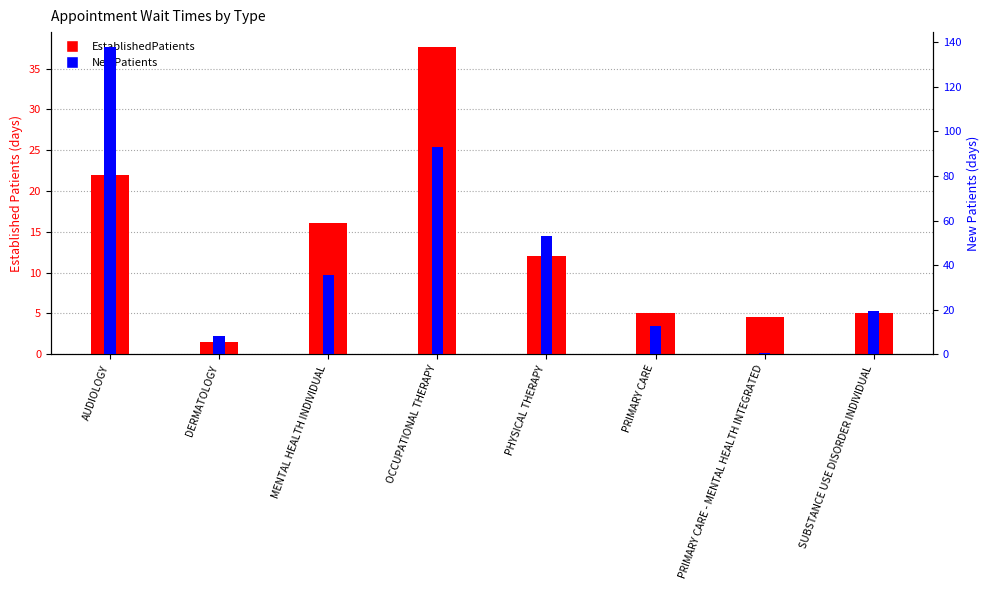

Which has a higher value, MENTAL HEALTH INDIVIDUAL or PRIMARY CARE?

MENTAL HEALTH INDIVIDUAL